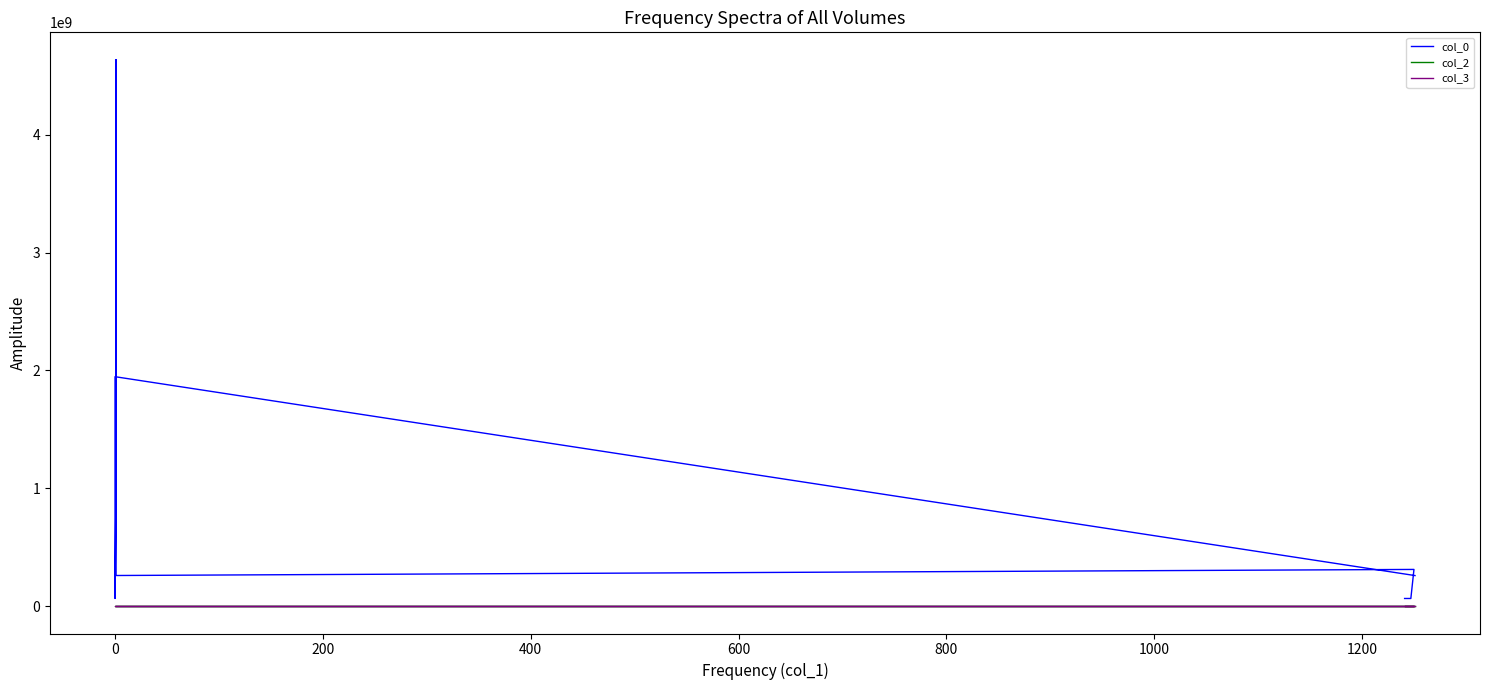

True or false: col_2 and col_3 intersect in this chart.

False